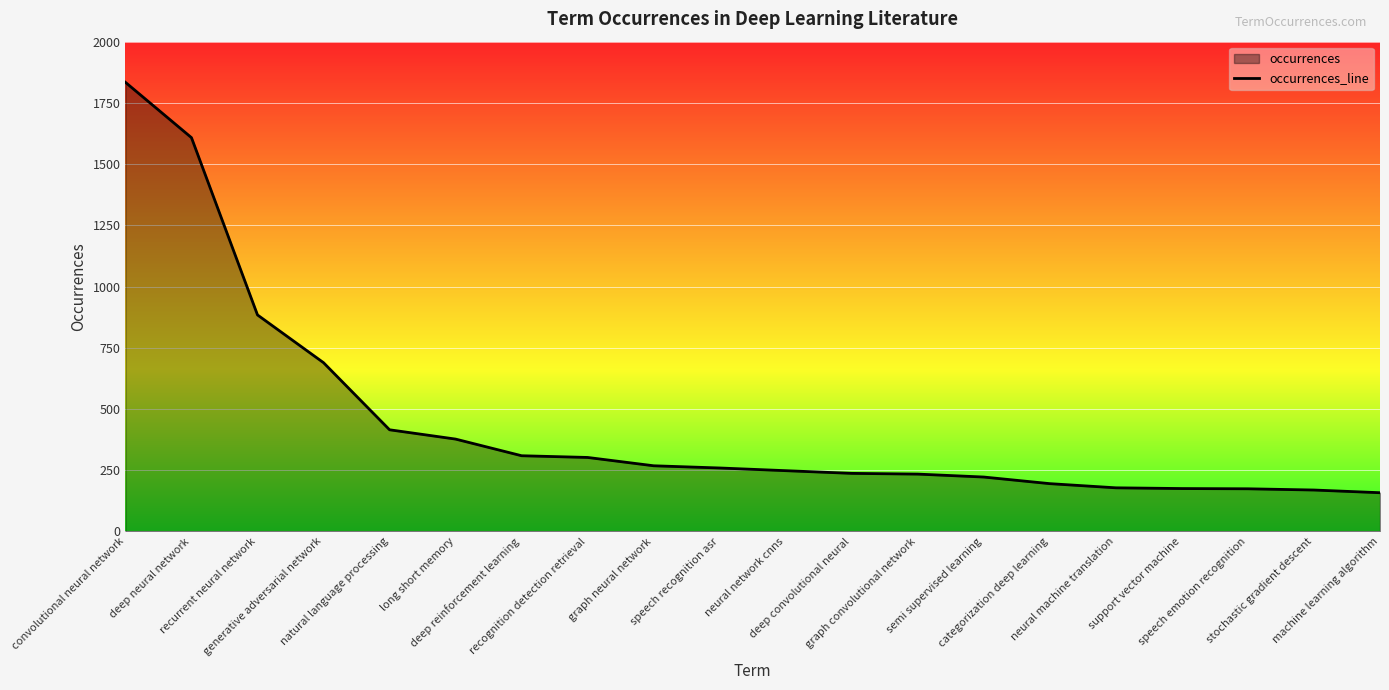

At which label does the data first exceed 259?

convolutional neural network